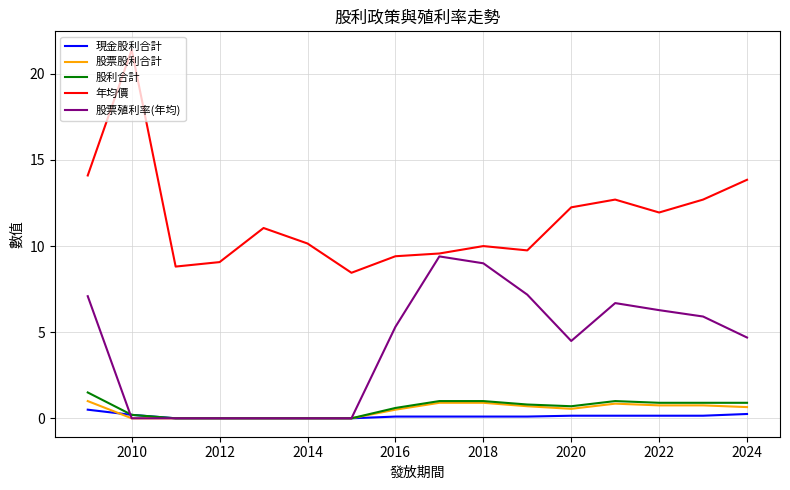

Which series has the largest range (max minus min)?

年均價